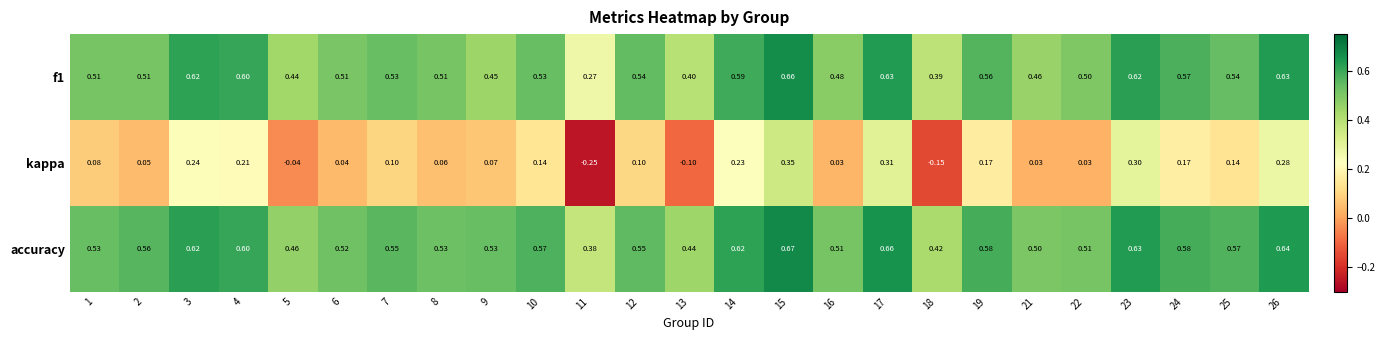

Is the value of f1 at 9 greater than the value of accuracy at 15?

No